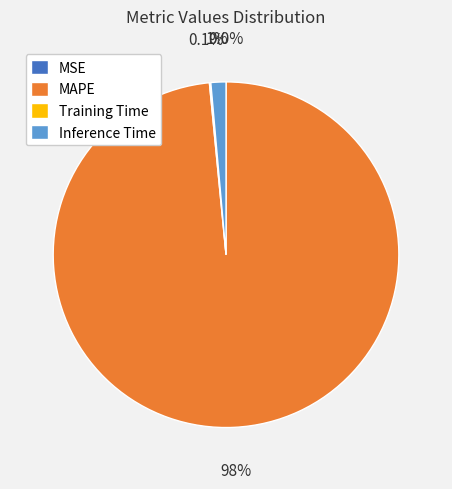

Does Inference Time represent more than half of the total?

No